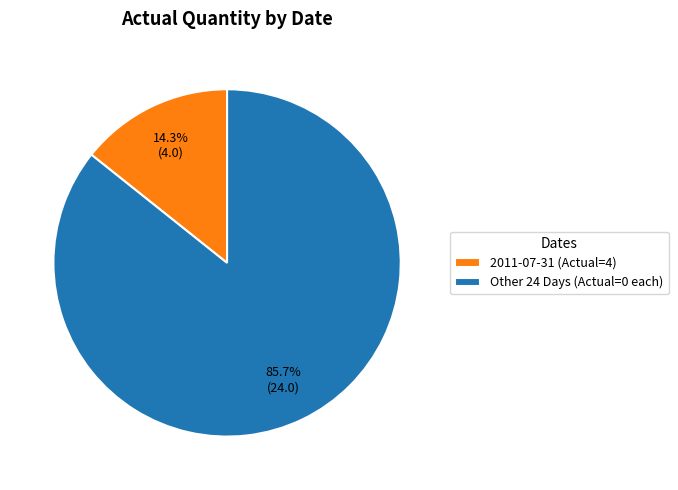

Which has a higher value, 2011-07-31 (Actual=4) or Other 24 Days (Actual=0 each)?

Other 24 Days (Actual=0 each)